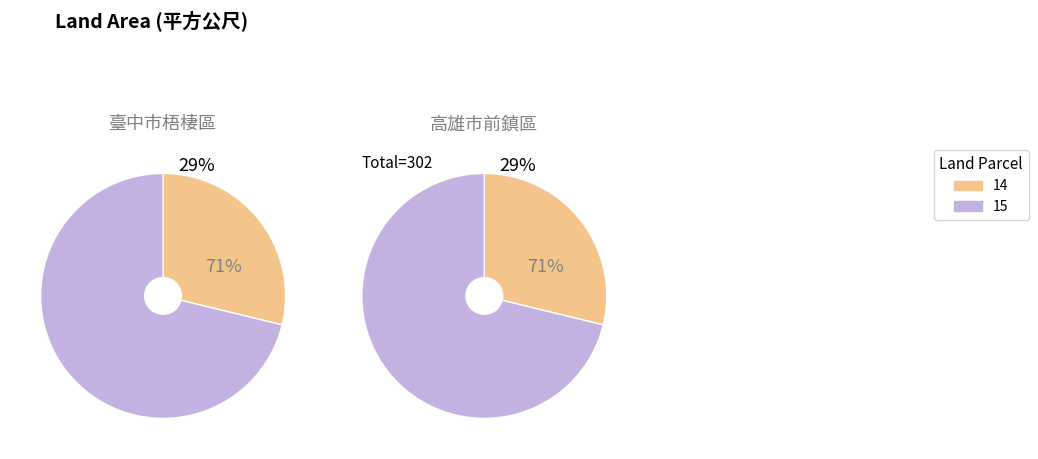

Rank the categories by value from lowest to highest.

14, 15